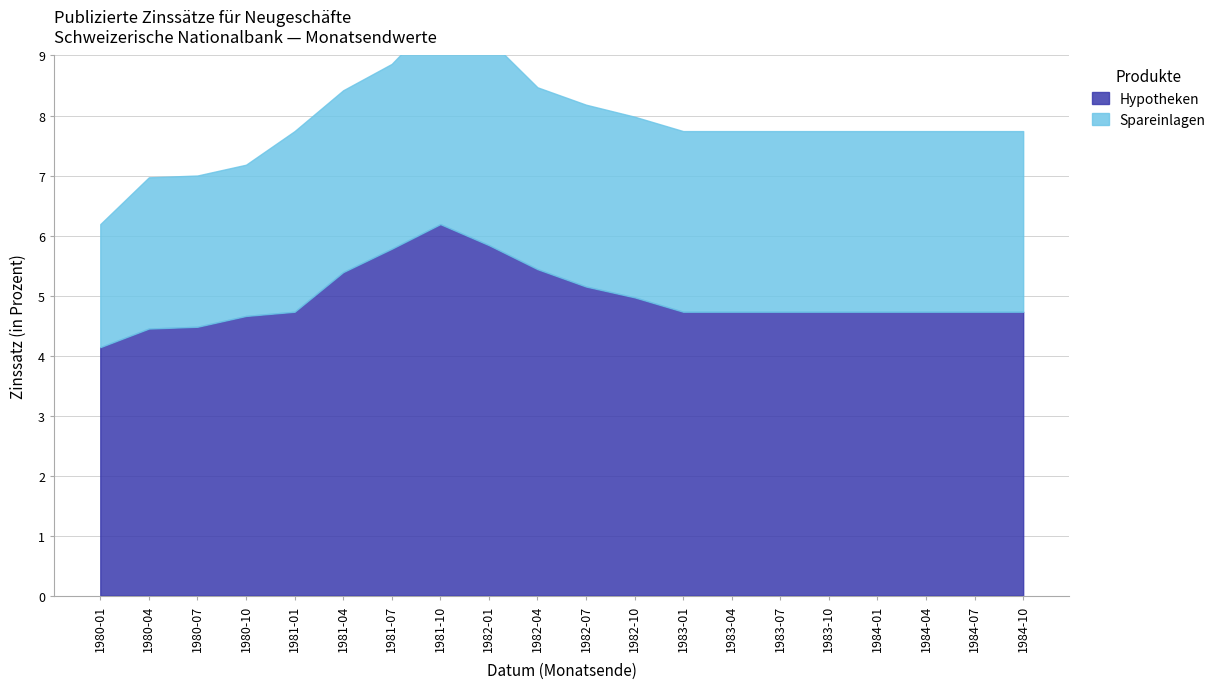

What is the sum of all Hypotheken values?

99.1